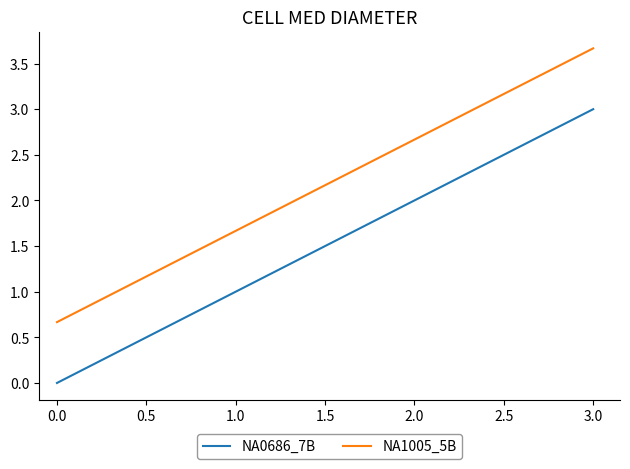

The value of NA0686_7B at 1.0 is 1.6. True or false?

False